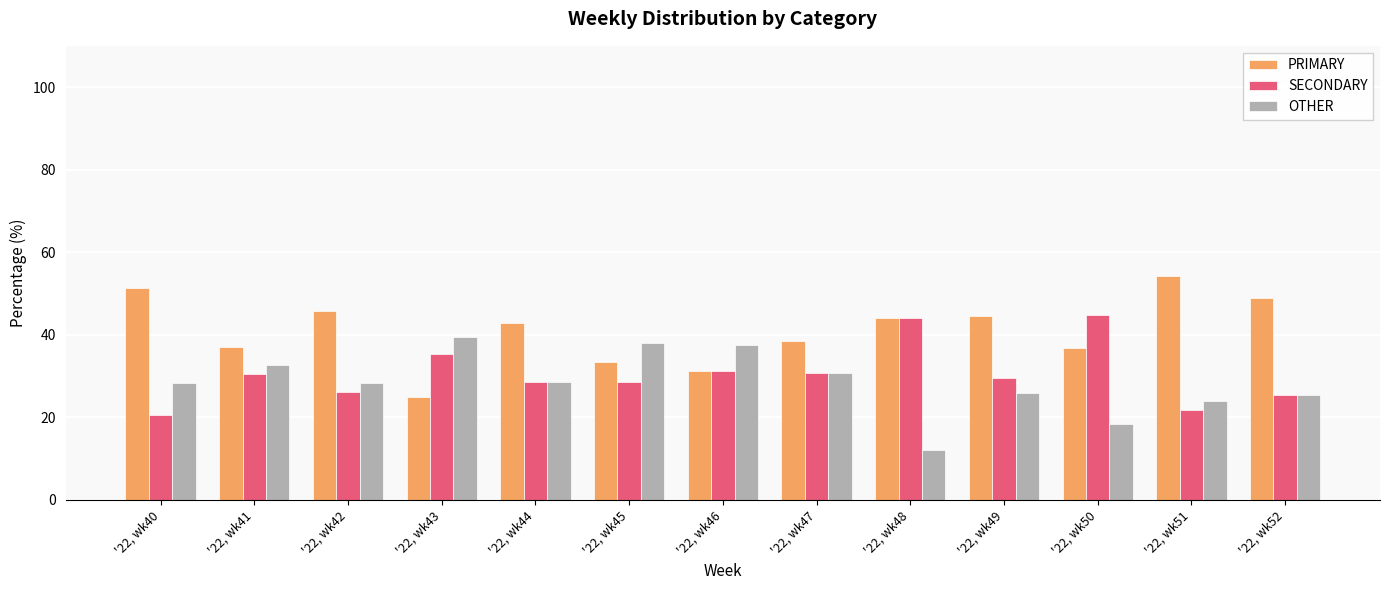

Which series changed the most between '22, wk42 and '22, wk50?

SECONDARY